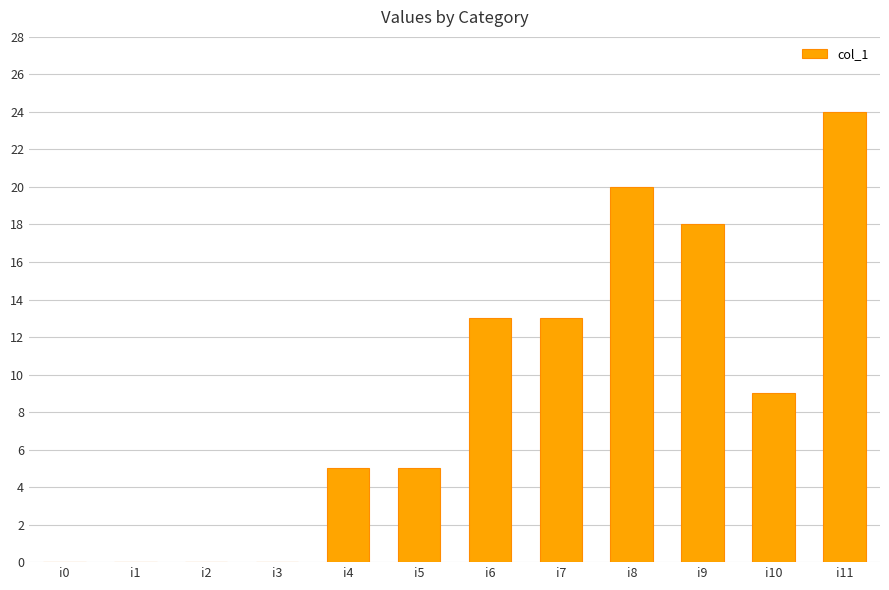

Reading left to right, what are all the values shown in this chart?

0	0	0	0	5	5	13	13	20	18	9	24